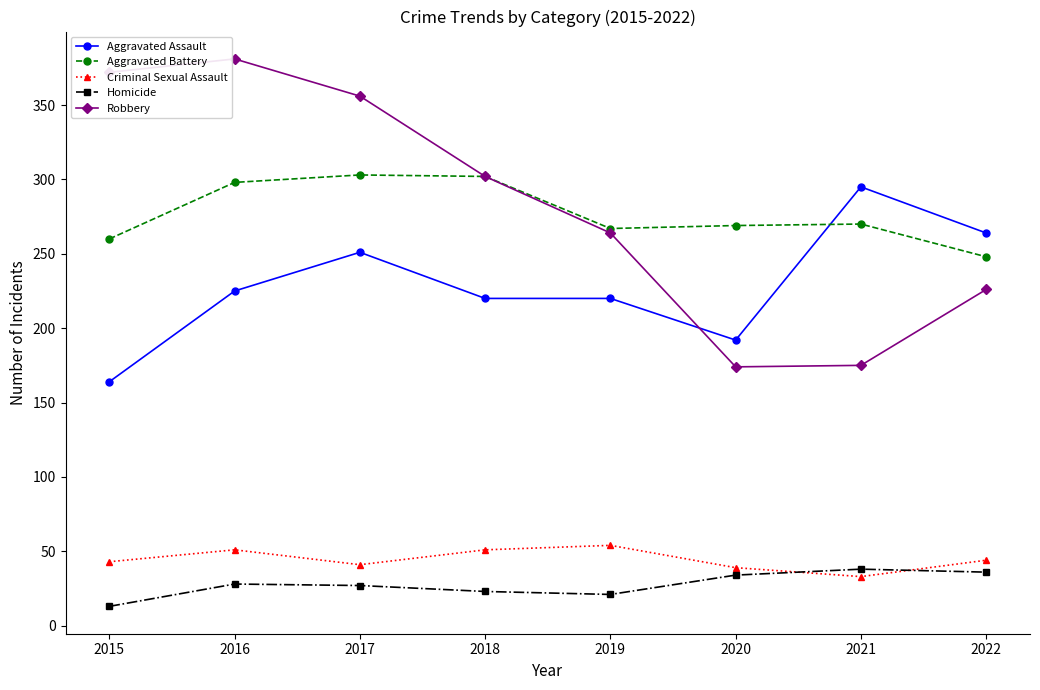

Between 2018 and 2020, which series saw the biggest shift?

Robbery